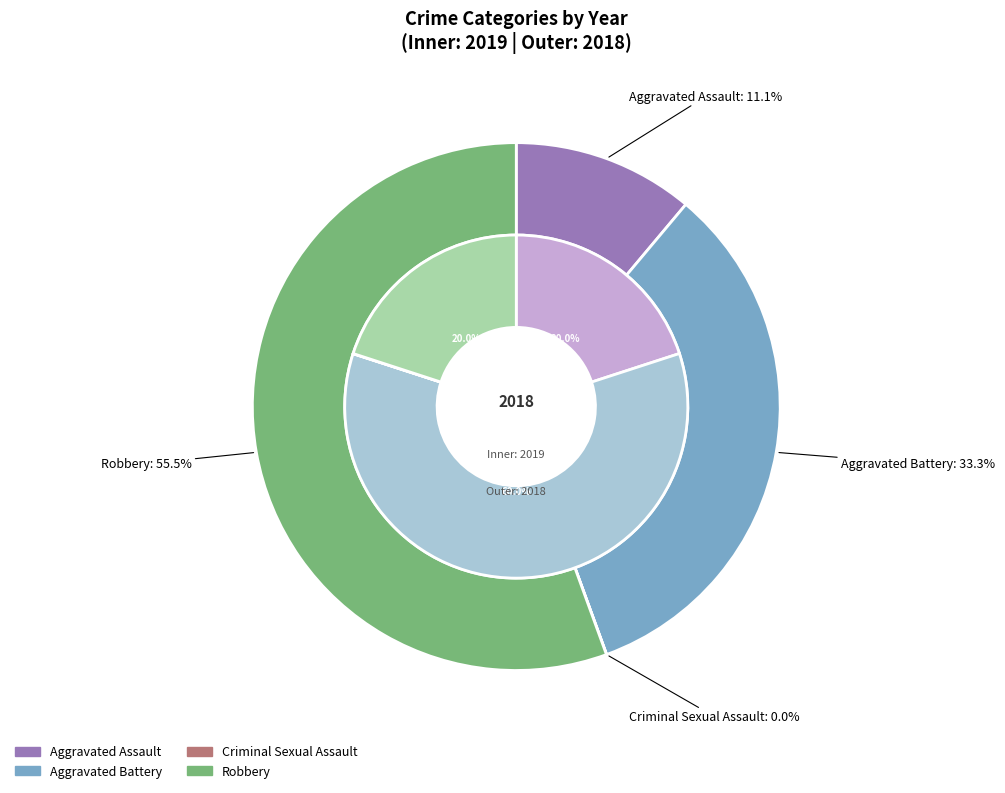

How much of the chart is everything except Aggravated Battery?

66.7%